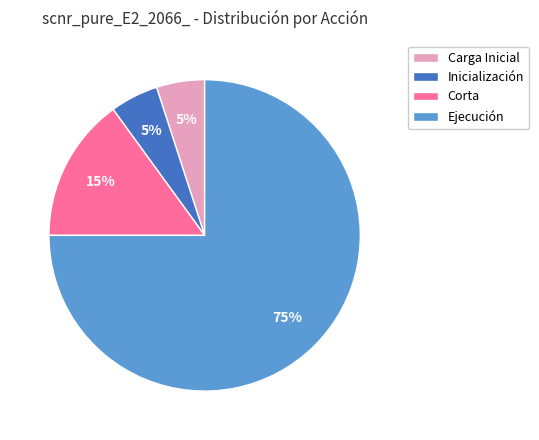

To the nearest percent, what is the difference between the largest and smallest slice percentages?

70%